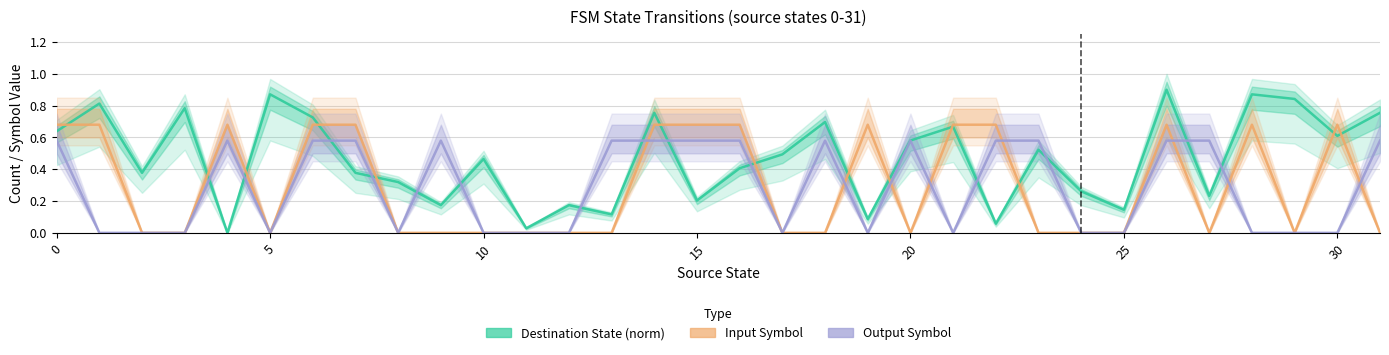

Which series changed the most between 8 and 17?

Destination State (norm)